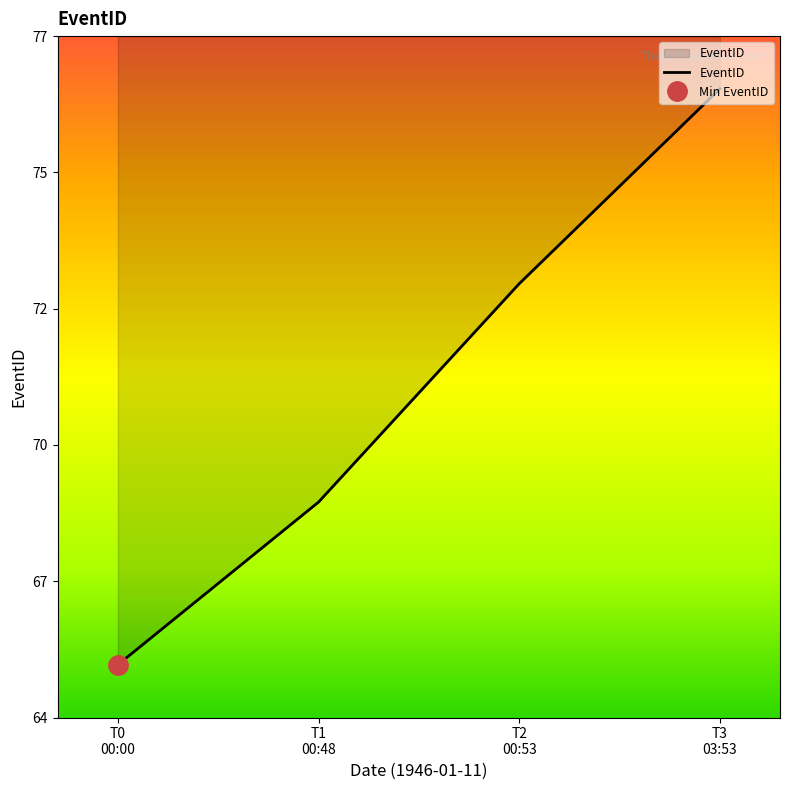

List the labels in order of value, largest first.

T3
03:53, T2
00:53, T1
00:48, T0
00:00